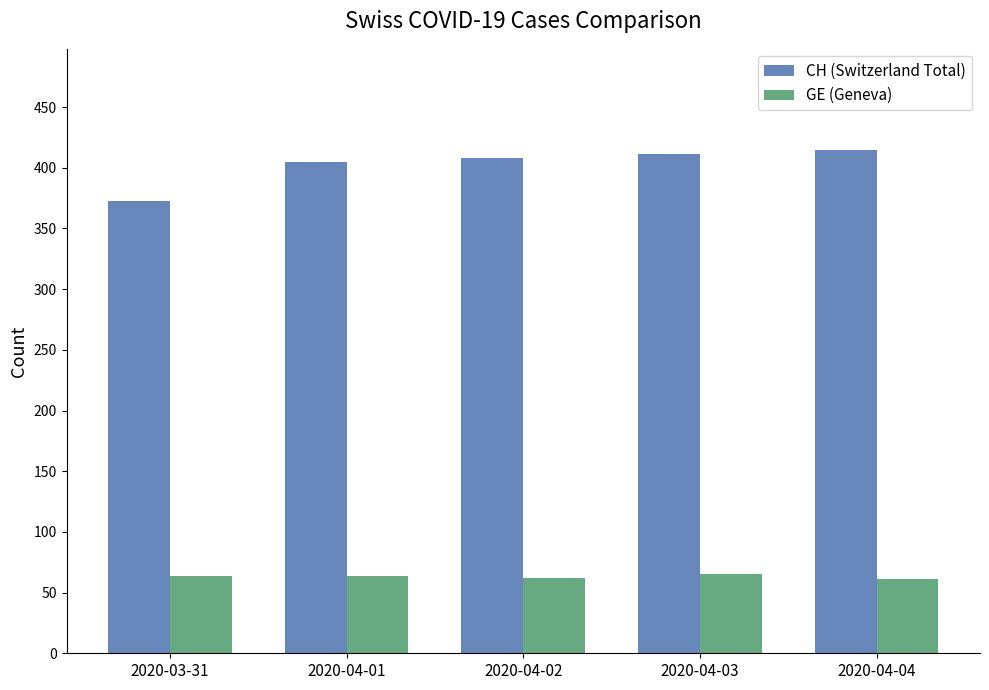

What is the sum of all CH (Switzerland Total) values?

2012